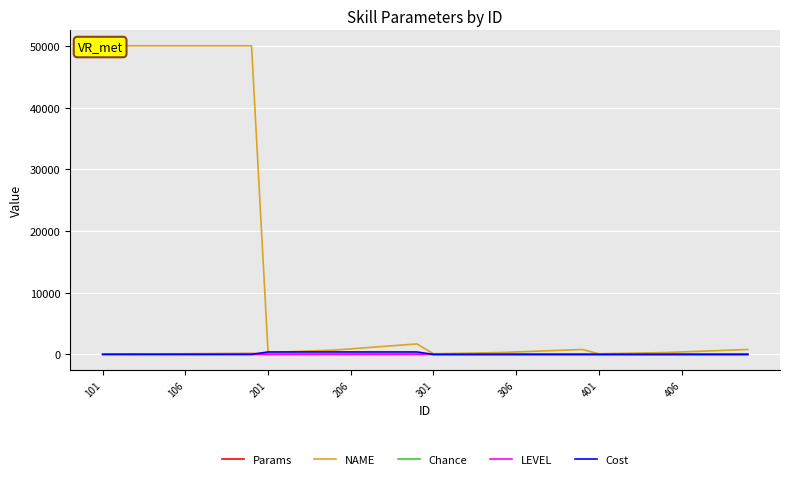

Which series has the largest total across all categories?

NAME